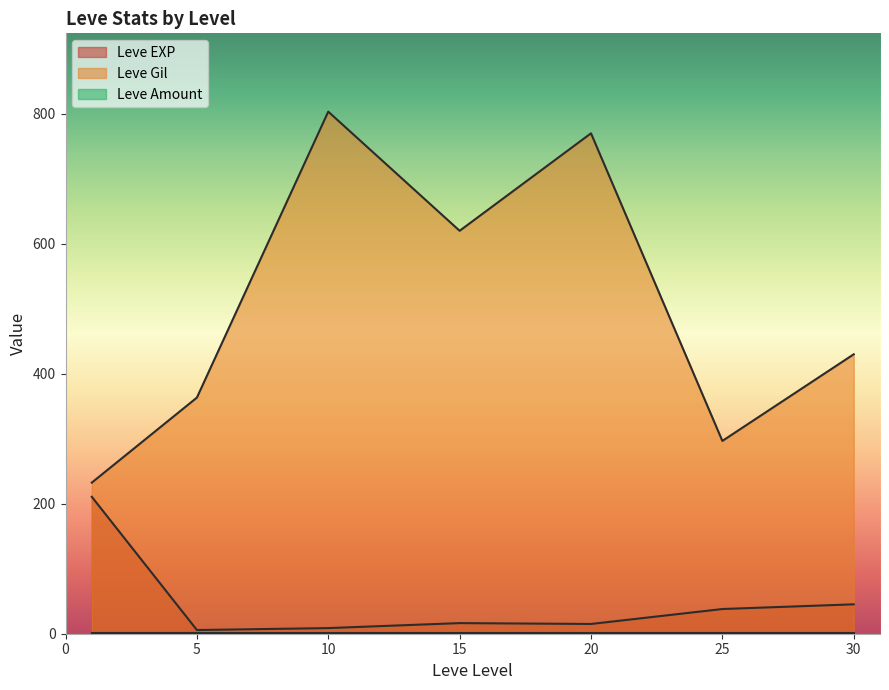

The value of Leve EXP at 4 is 1. True or false?

False